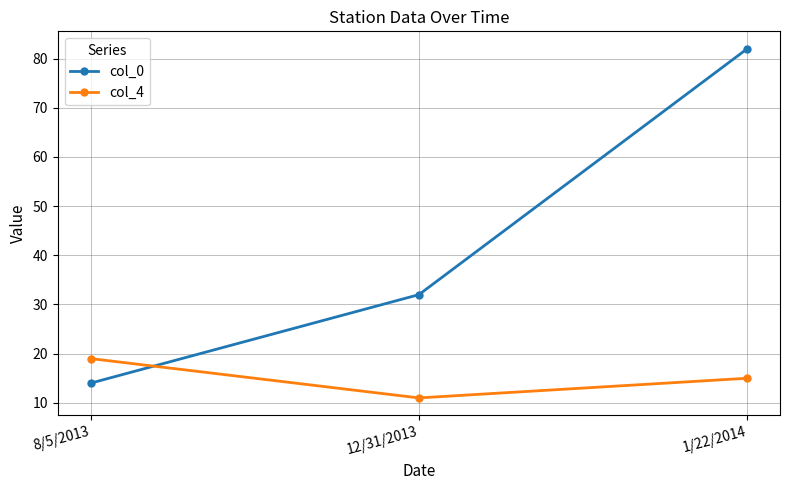

List the labels in order of col_0 value, smallest first.

8/5/2013, 12/31/2013, 1/22/2014